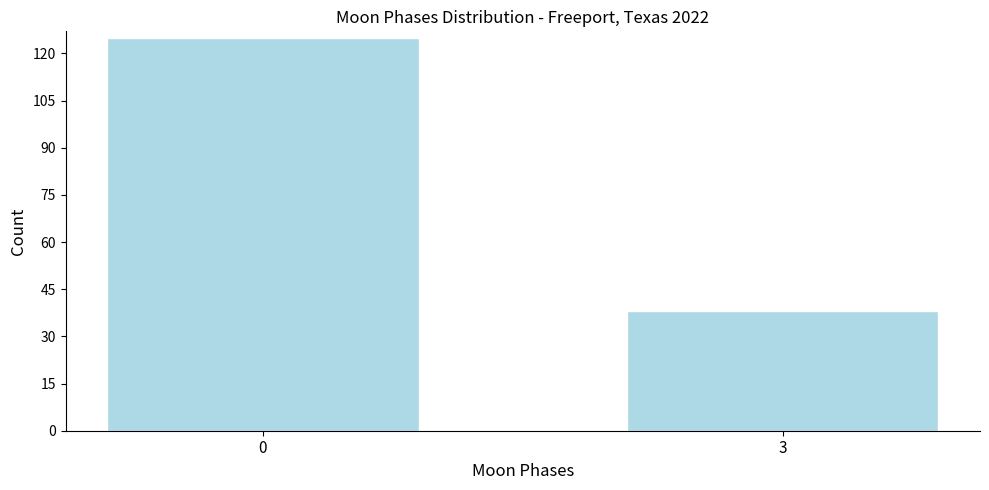

Reading right to left, transcribe all the data shown in this chart.

38	125